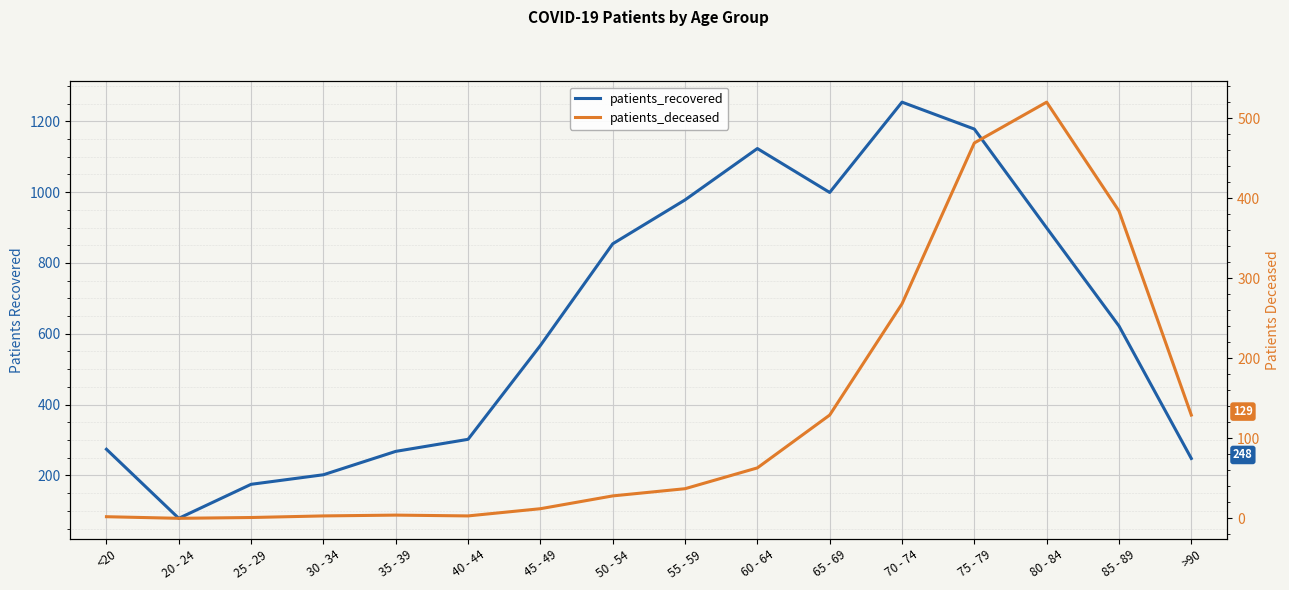

Reading left to right, list all the values displayed in this chart.

patients_recovered: <20=274	20 - 24=79	25 - 29=175	30 - 34=202	35 - 39=268	40 - 44=302	45 - 49=567	50 - 54=854	55 - 59=978	60 - 64=1123	65 - 69=999	70 - 74=1254	75 - 79=1178	80 - 84=899	85 - 89=622	>90=248
patients_deceased: <20=2	20 - 24=0	25 - 29=1	30 - 34=3	35 - 39=4	40 - 44=3	45 - 49=12	50 - 54=28	55 - 59=37	60 - 64=63	65 - 69=129	70 - 74=268	75 - 79=469	80 - 84=520	85 - 89=384	>90=129